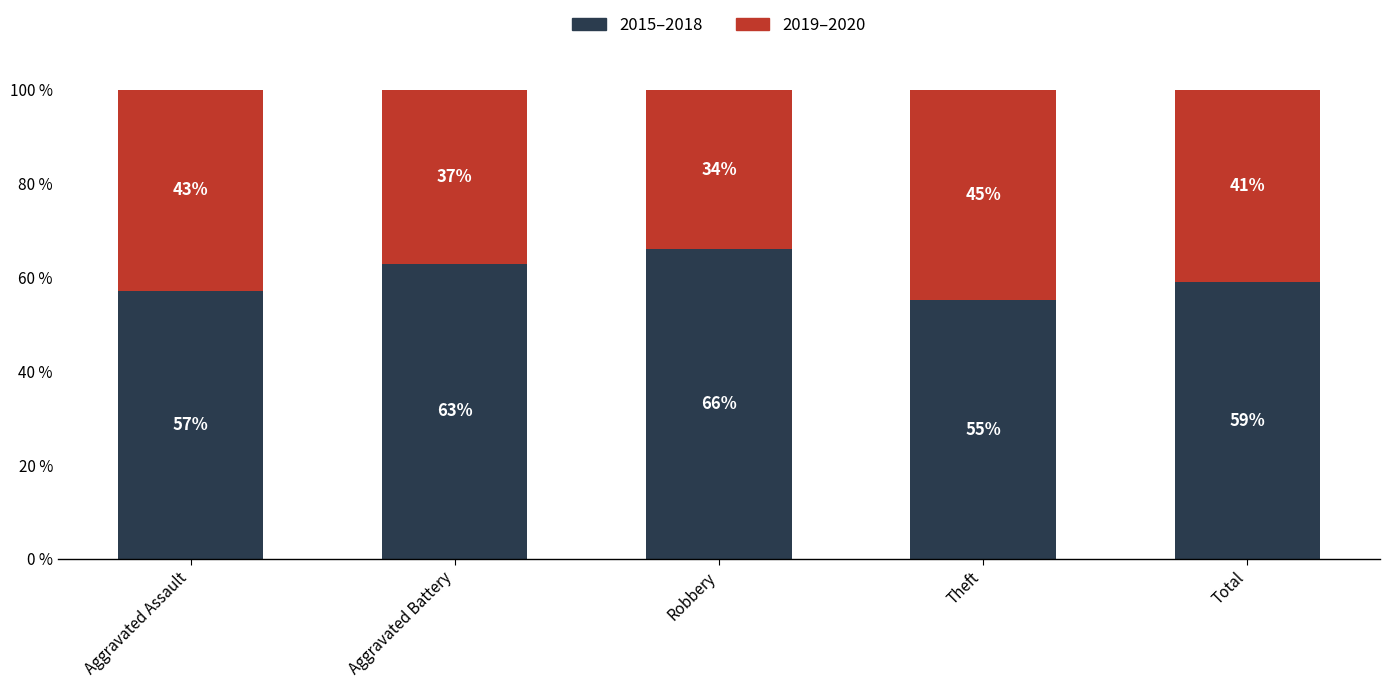

What is the total value across all series at Robbery?

100.0